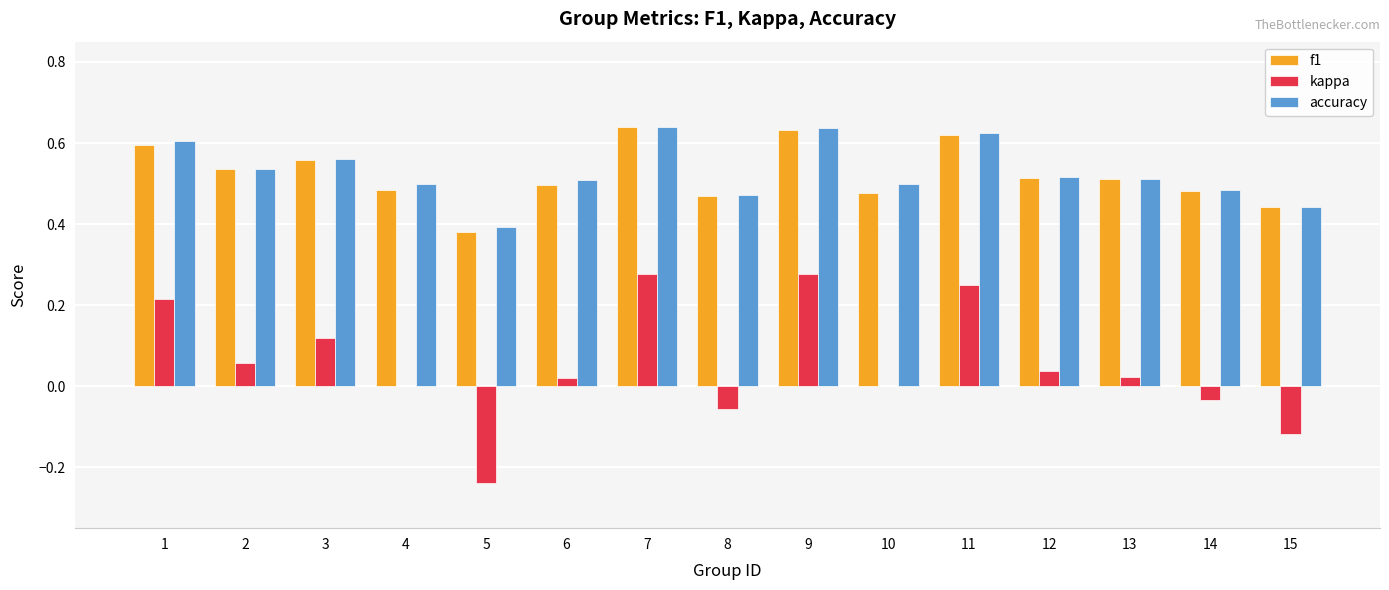

What is the total value across all series at 8?

0.9